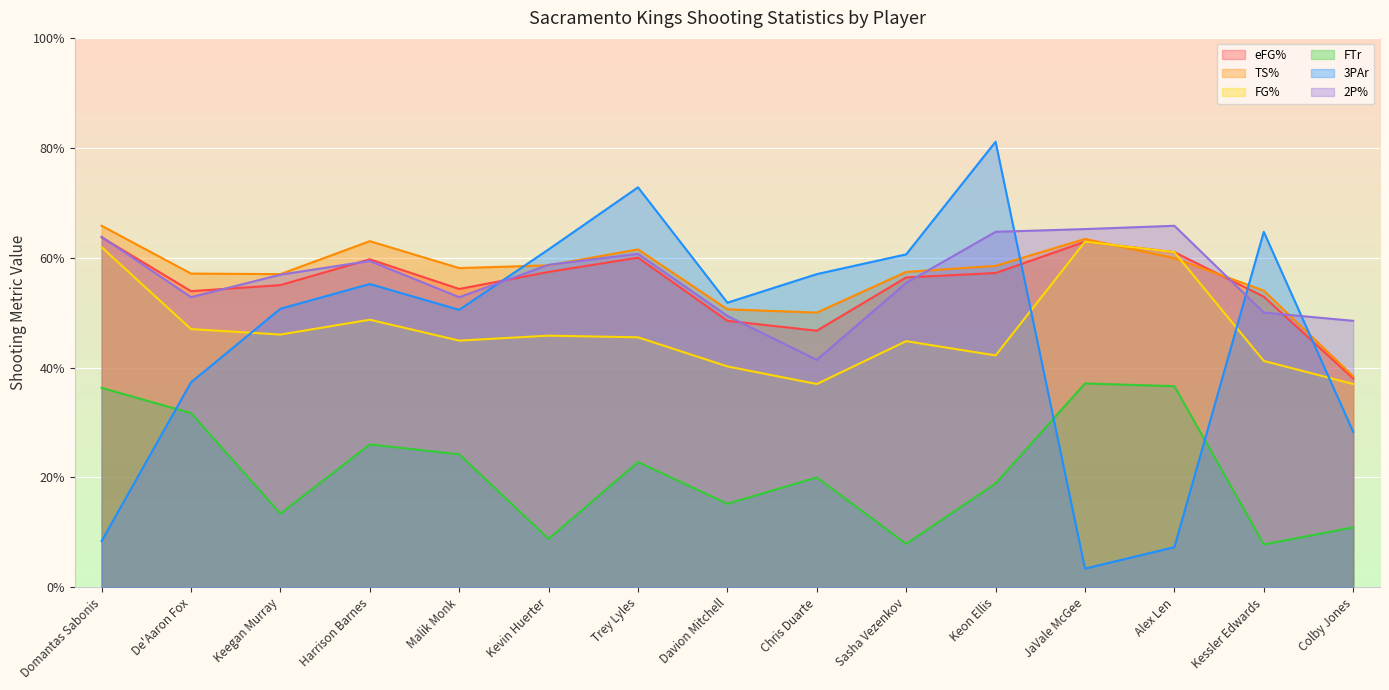

What is the label of the 8th point from the right?

Davion Mitchell